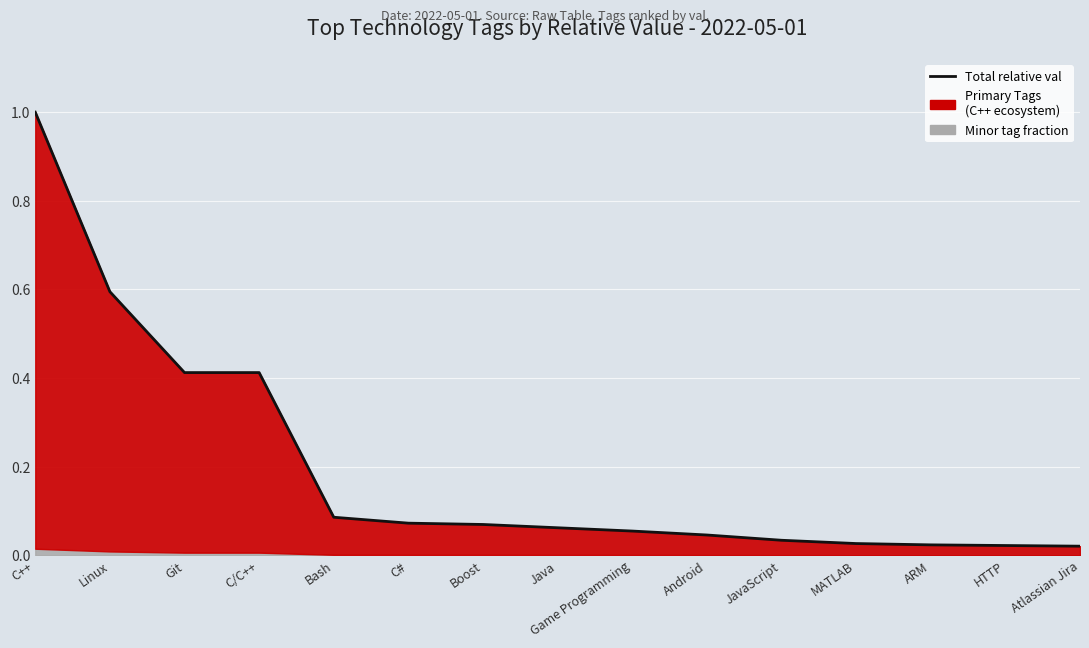

Reading left to right, transcribe all the data shown in this chart.

1.0	0.6	0.4	0.4	0.1	0.1	0.1	0.1	0.1	0.0	0.0	0.0	0.0	0.0	0.0